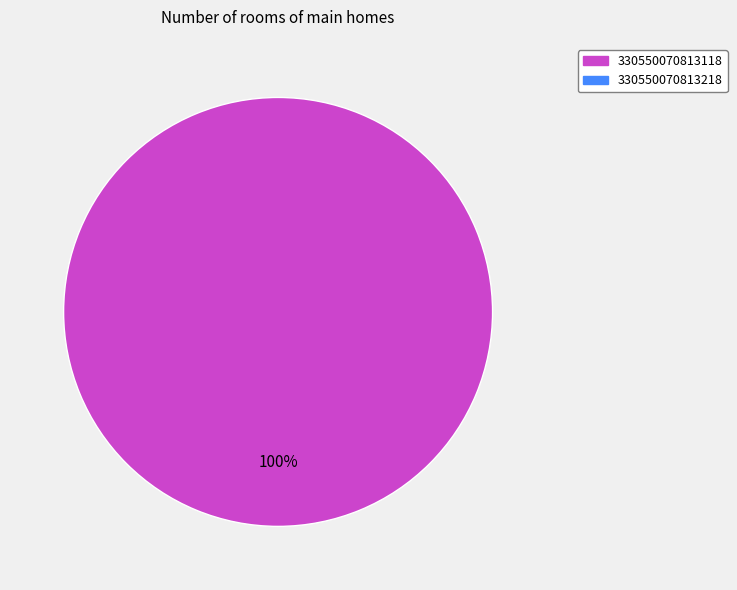

Count the number of slices in the pie.

1